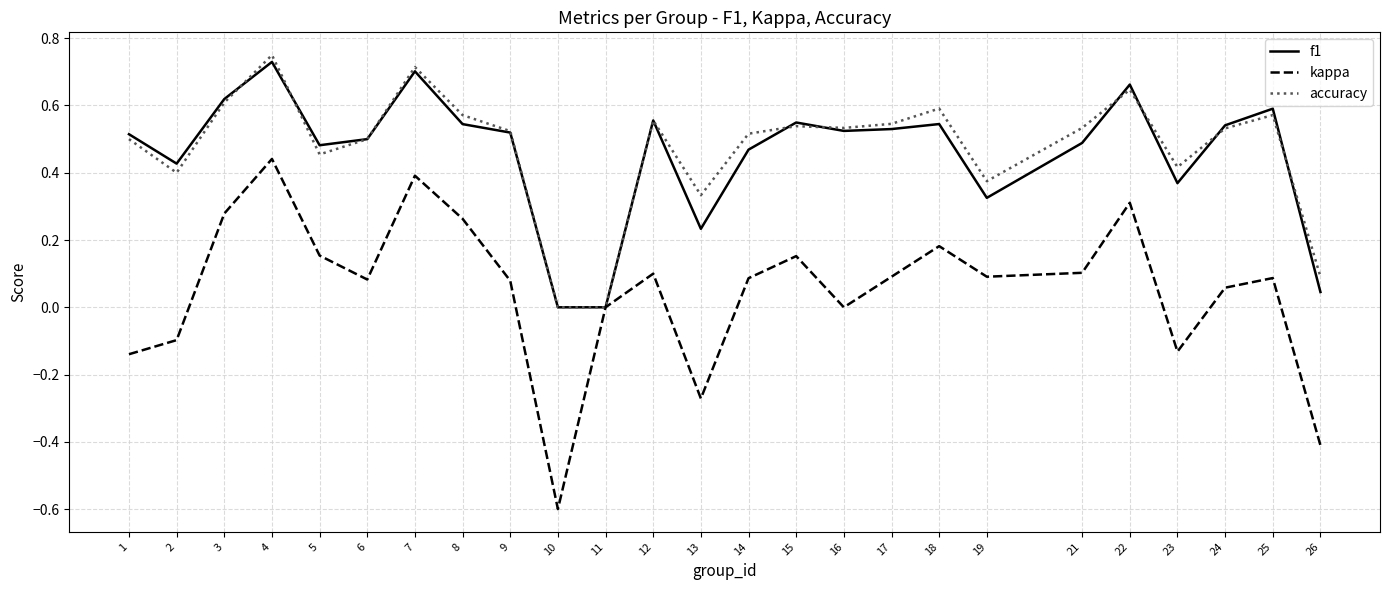

Which series changed the most between 8 and 21?

kappa